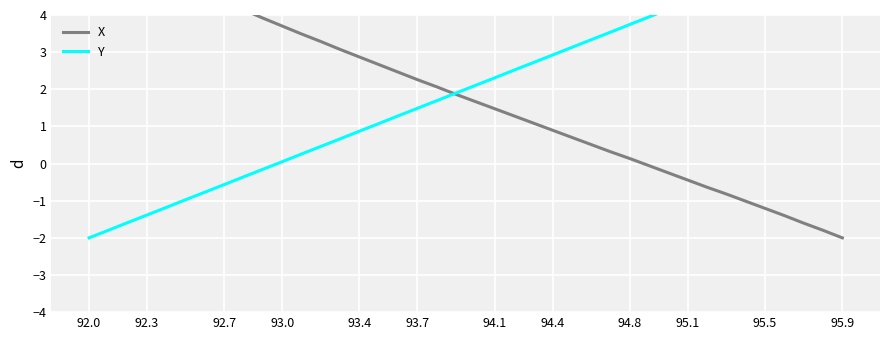

Is it true that X equals -0.0 at 29?

False